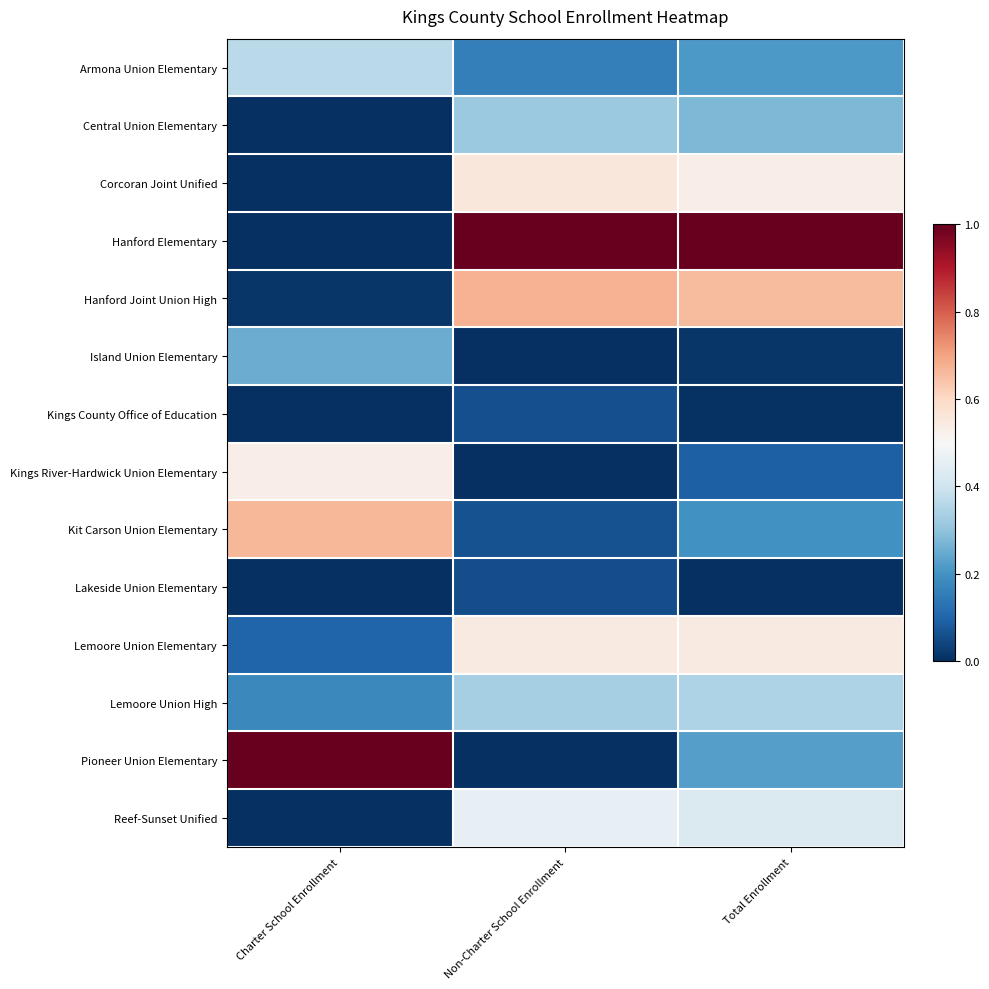

Which has a higher value, Non-Charter School Enrollment or Charter School Enrollment?

Charter School Enrollment